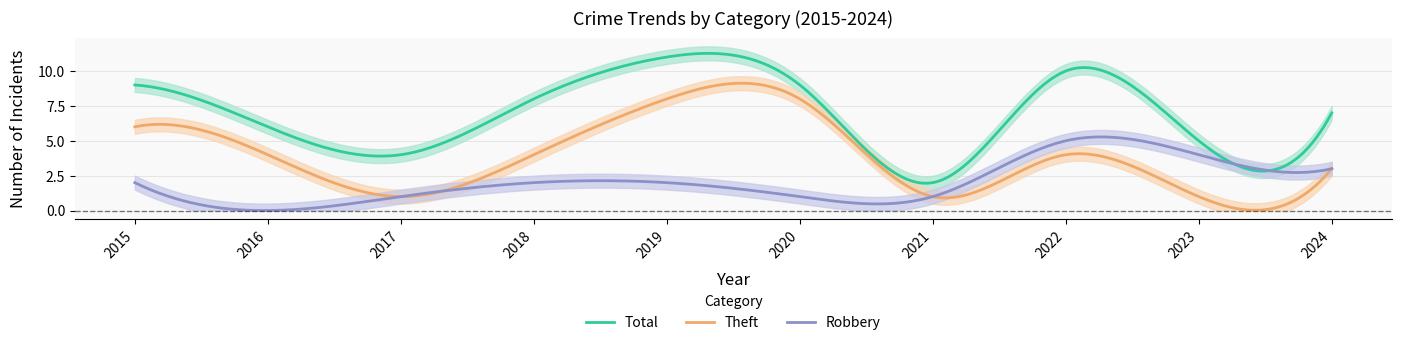

What is the difference between the maximum and minimum values in the Robbery series?

5.3